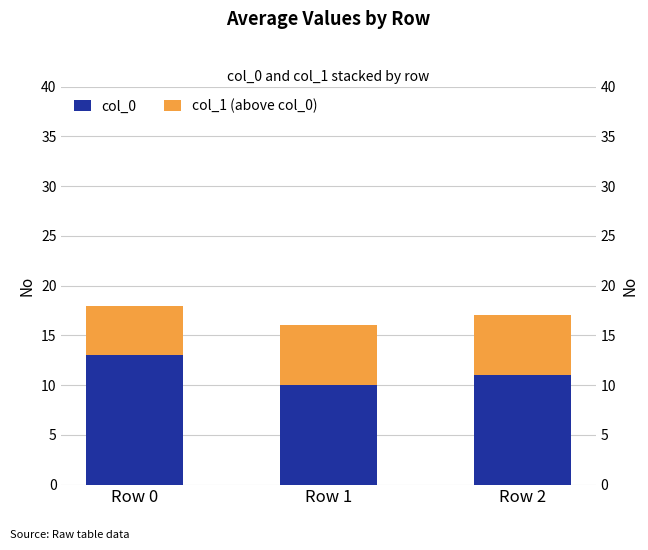

Is the value of col_0 at Row 1 greater than the value of col_1 (above col_0) at Row 0?

Yes